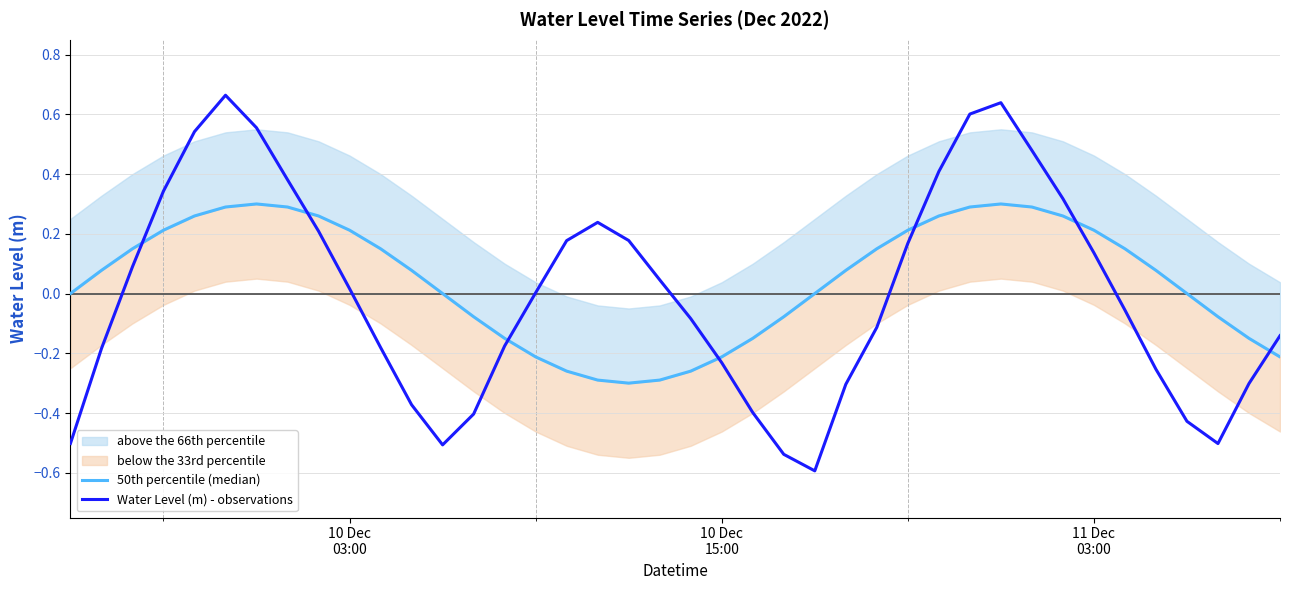

What is the sum of all Water Level (m) - observations values?

-0.1